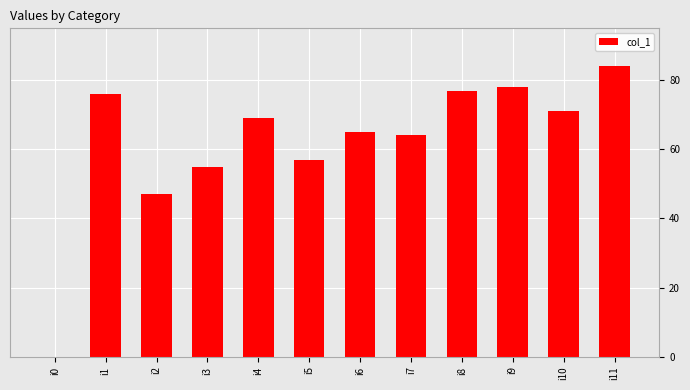

True or false: the data shows 26 at i11.

False